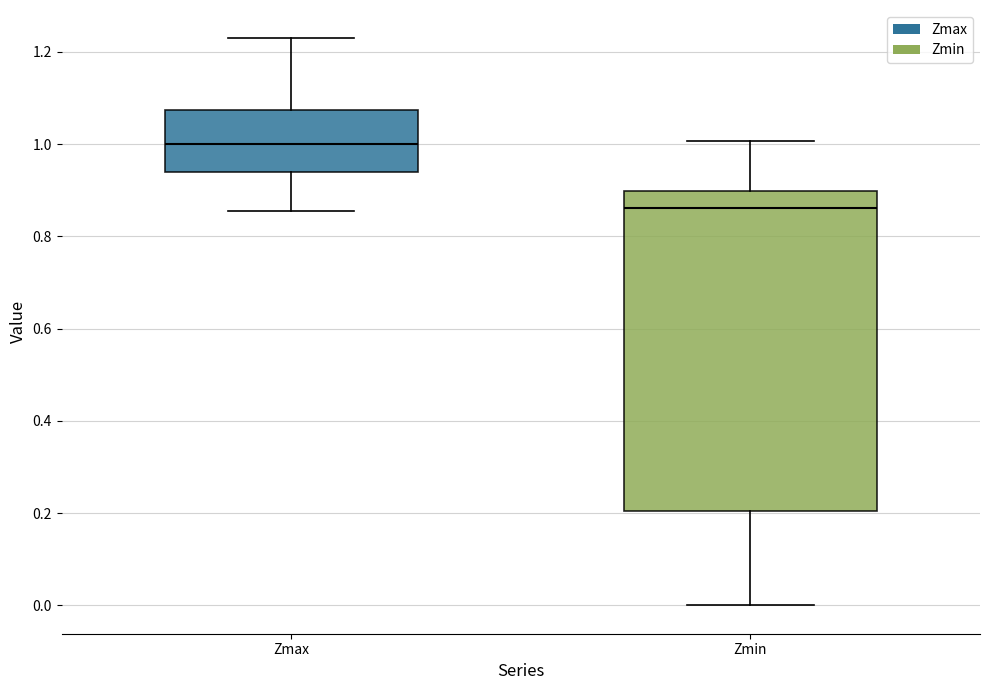

Which box is the tallest, from its lower edge to its upper edge?

Zmin